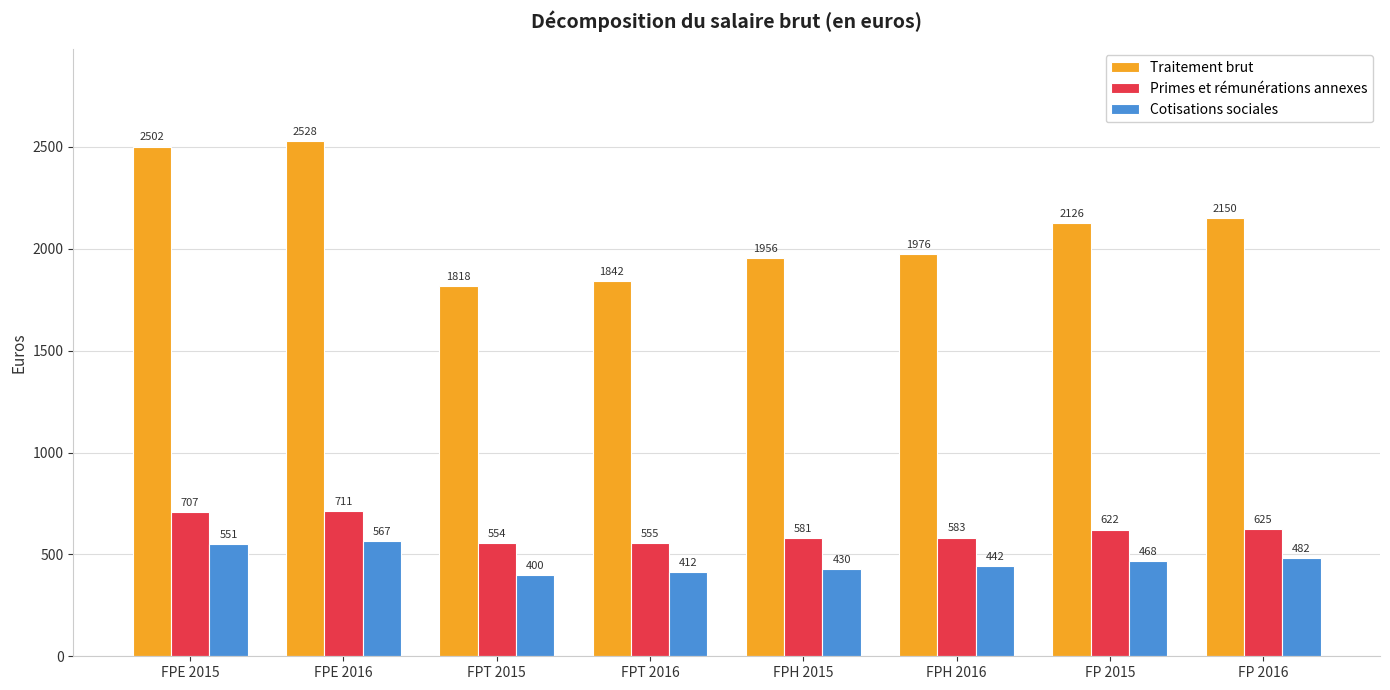

True or false: Traitement brut has a value of 2528 at FPE 2016.

True